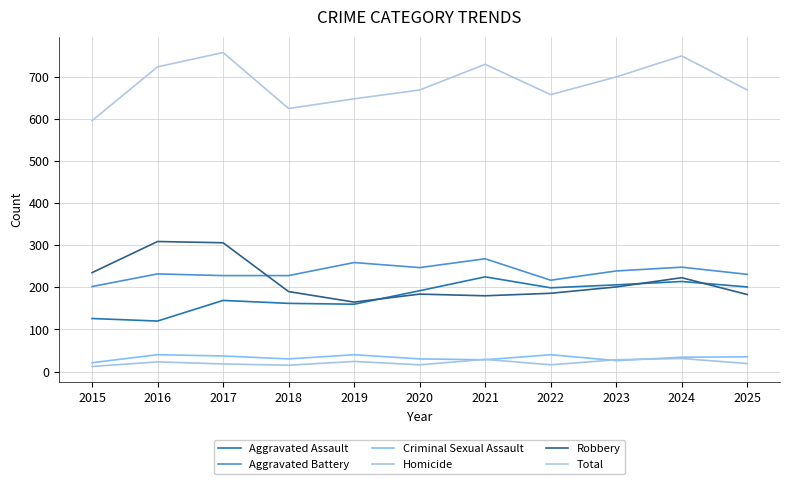

How many lines are shown in the chart?

6